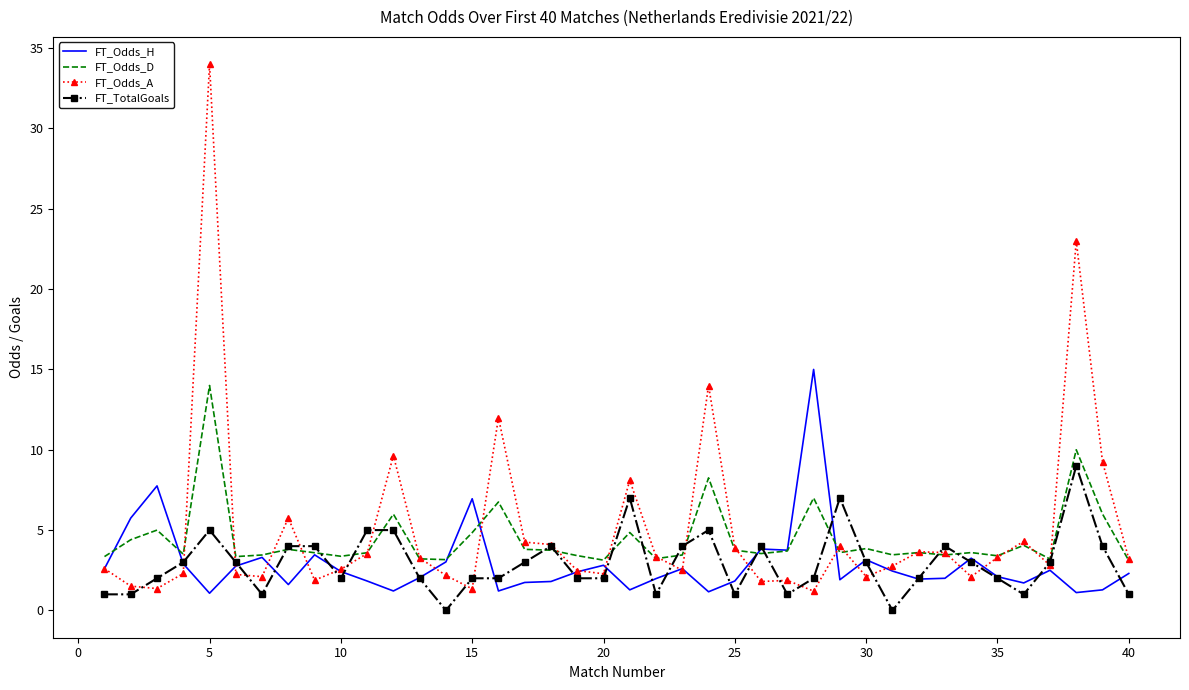

Which series has the largest range (max minus min)?

FT_Odds_A